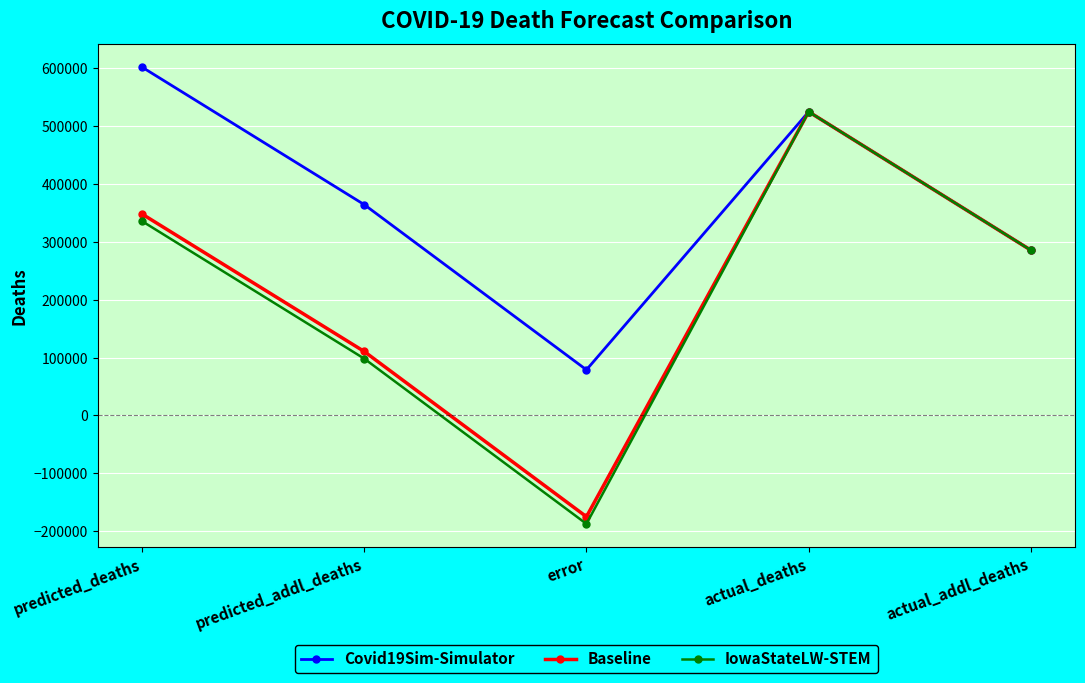

The value of Baseline at error is -260619.8. True or false?

False